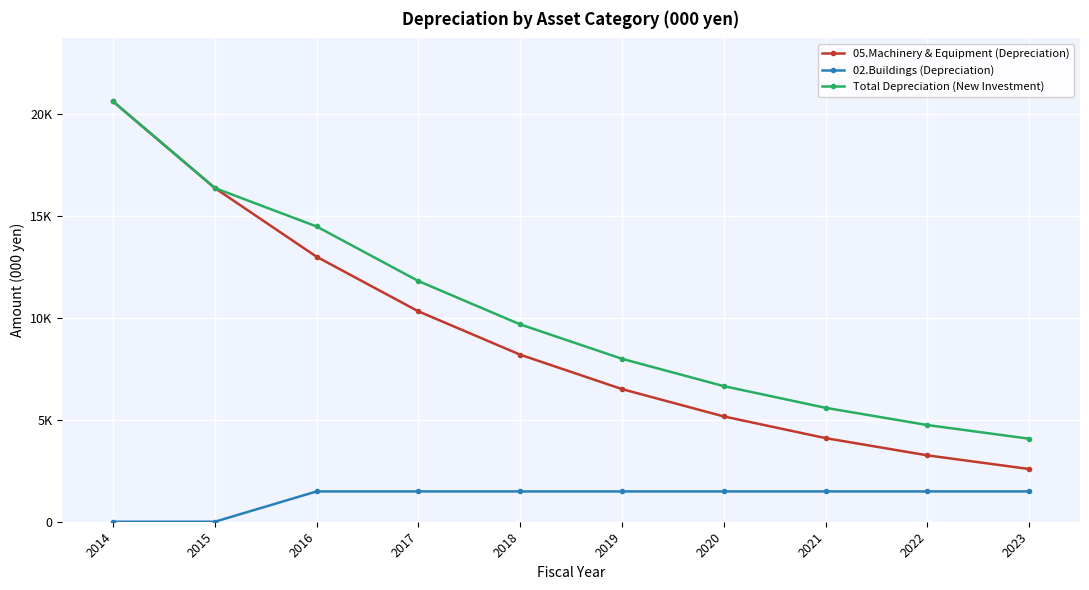

True or false: Total Depreciation (New Investment) and 02.Buildings (Depreciation) cross at least once.

False